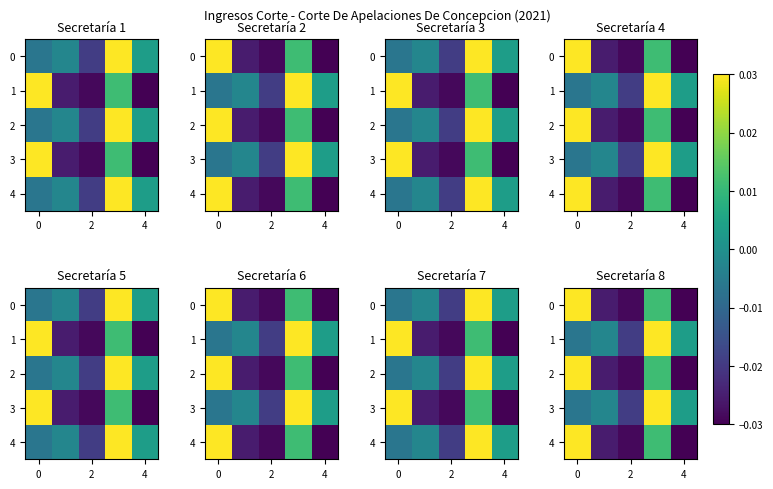

At which label does 1 reach its minimum?

2